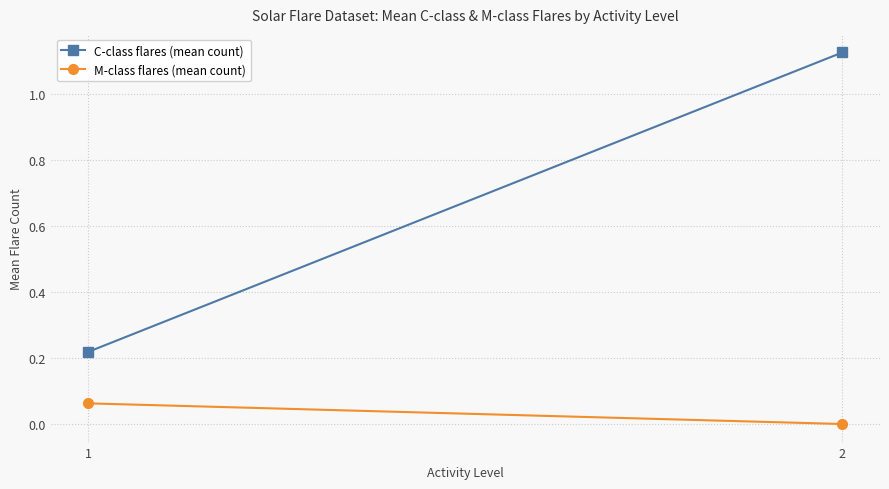

List the series in order of their peak value, lowest first.

M-class flares (mean count), C-class flares (mean count)